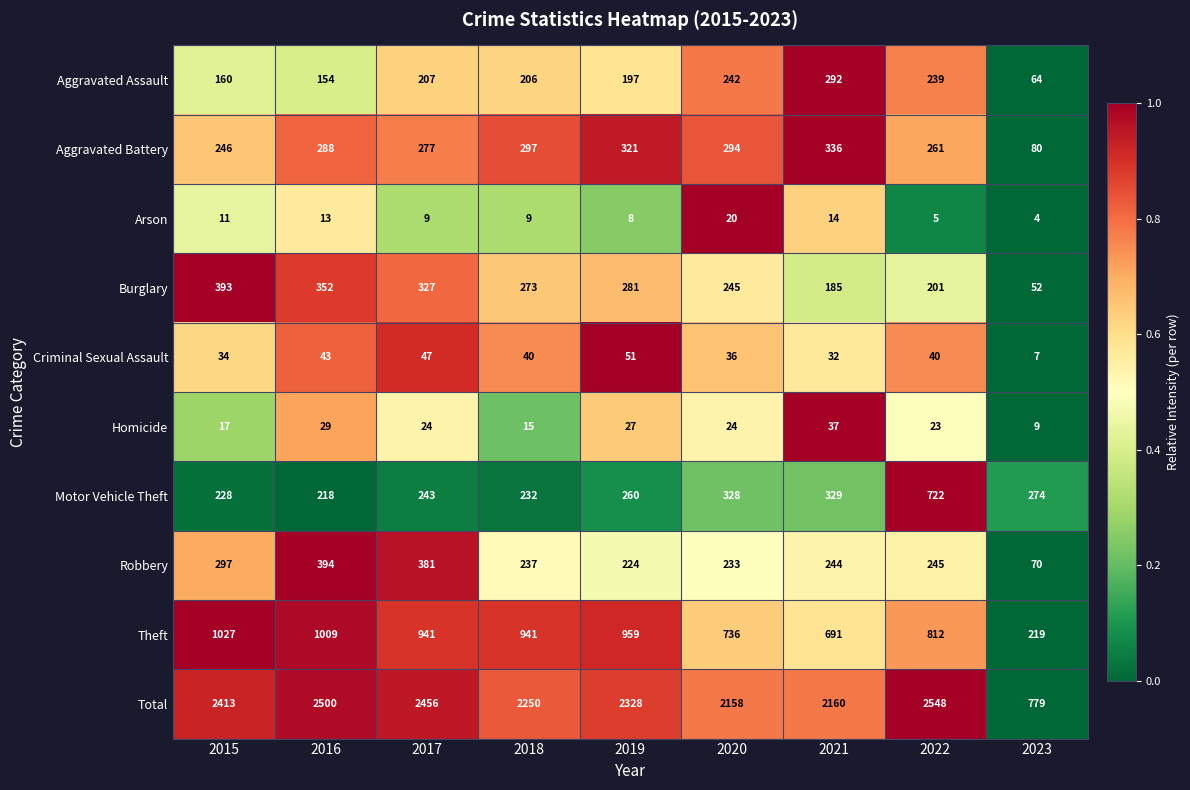

List the series in order of their peak value, lowest first.

Arson, Homicide, Criminal Sexual Assault, Aggravated Assault, Aggravated Battery, Burglary, Robbery, Motor Vehicle Theft, Theft, Total